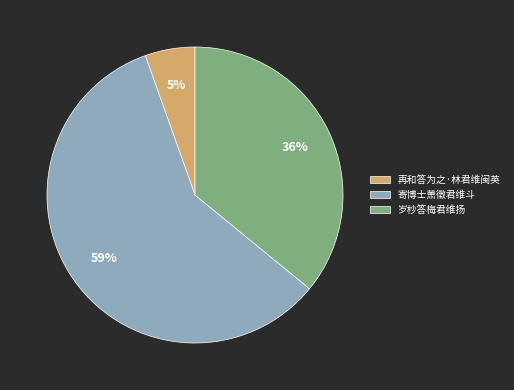

Between 寄博士萧徵君维斗 and 岁杪答梅君维扬, which is larger?

寄博士萧徵君维斗